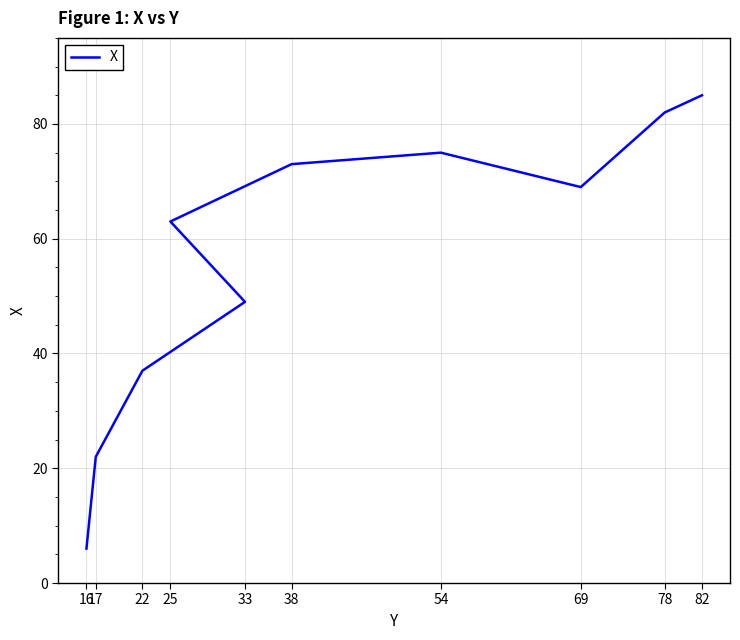

What is the difference between the second highest and minimum values?

76